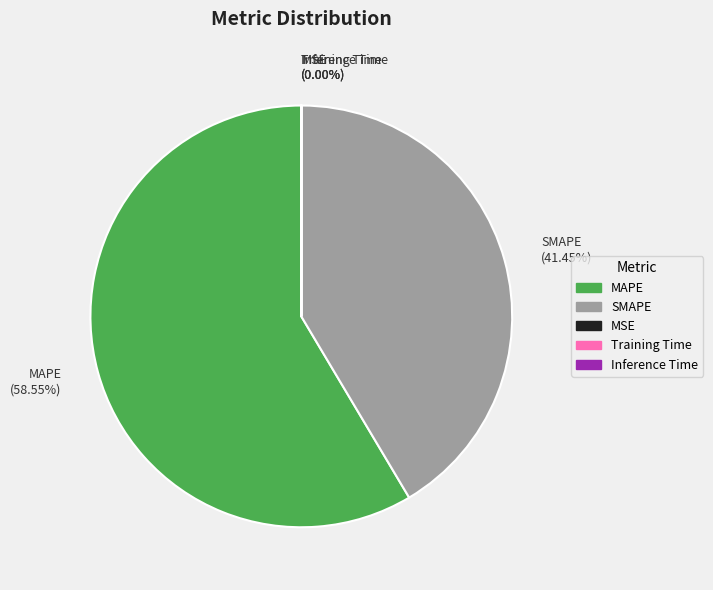

Is there a majority slice in this chart?

Yes